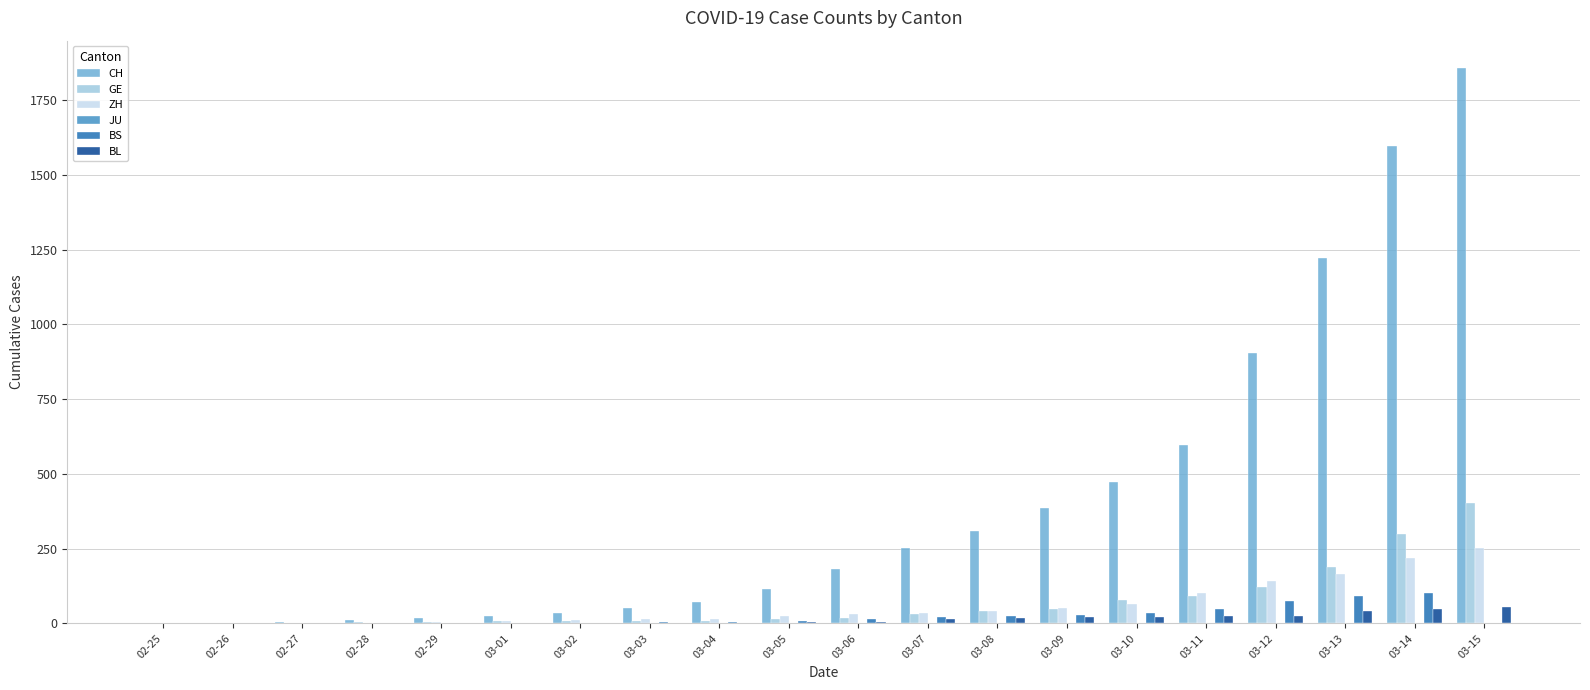

How many groups of bars are there?

20